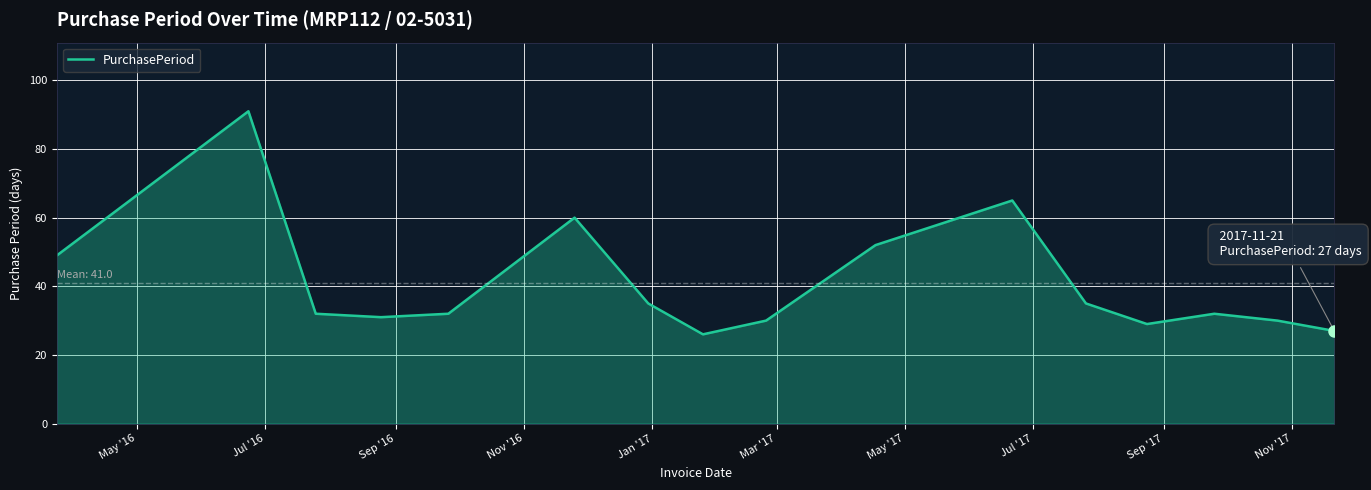

What is the difference between the maximum and minimum values?

65